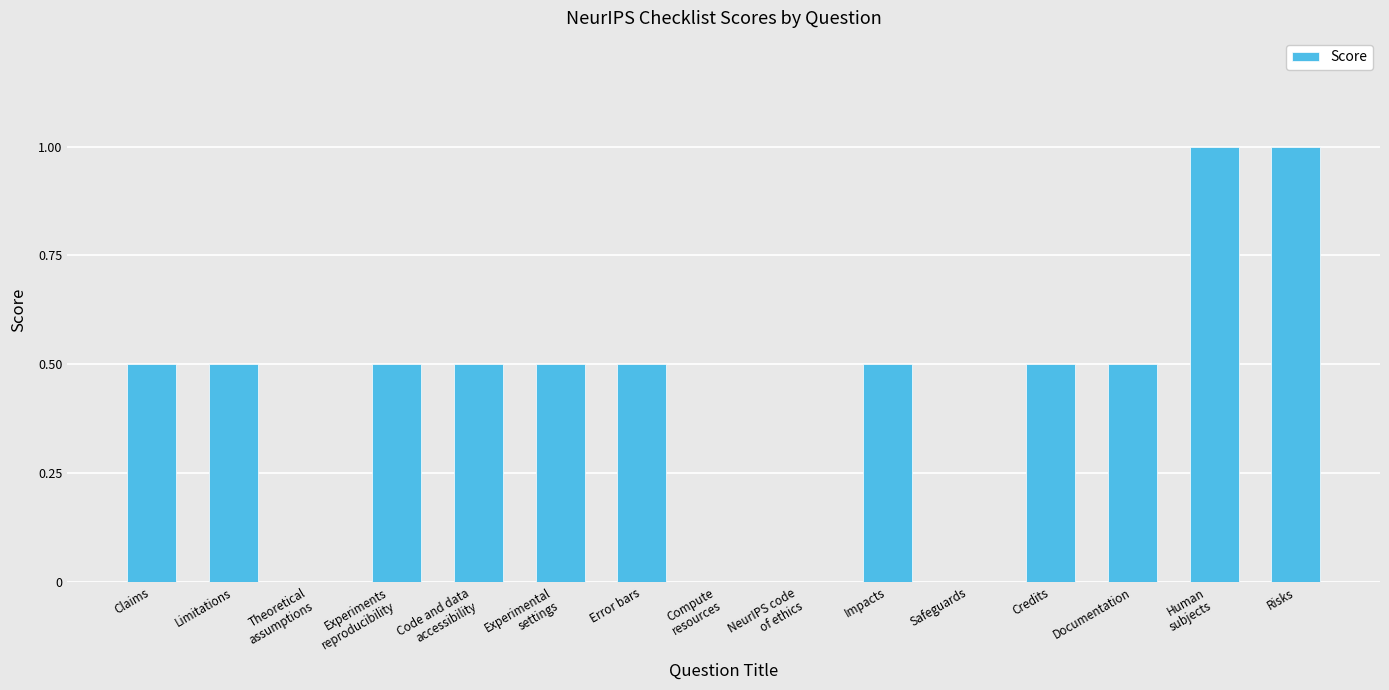

What is the sum of all values?

6.5